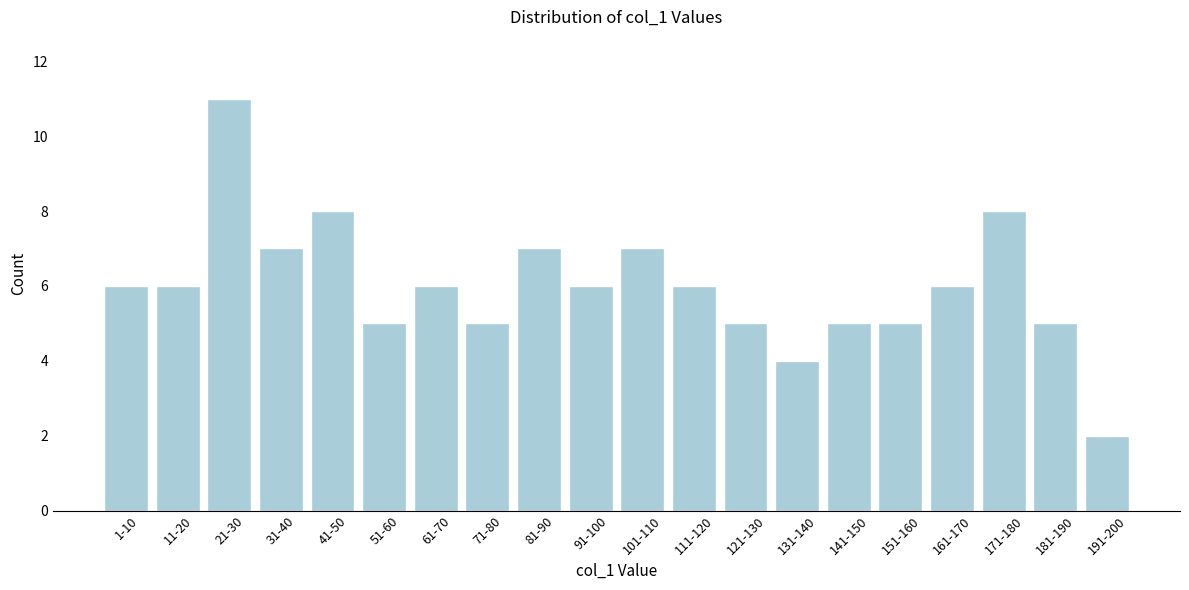

Reading left to right, extract all data points from this chart.

1-10=6	11-20=6	21-30=11	31-40=7	41-50=8	51-60=5	61-70=6	71-80=5	81-90=7	91-100=6	101-110=7	111-120=6	121-130=5	131-140=4	141-150=5	151-160=5	161-170=6	171-180=8	181-190=5	191-200=2